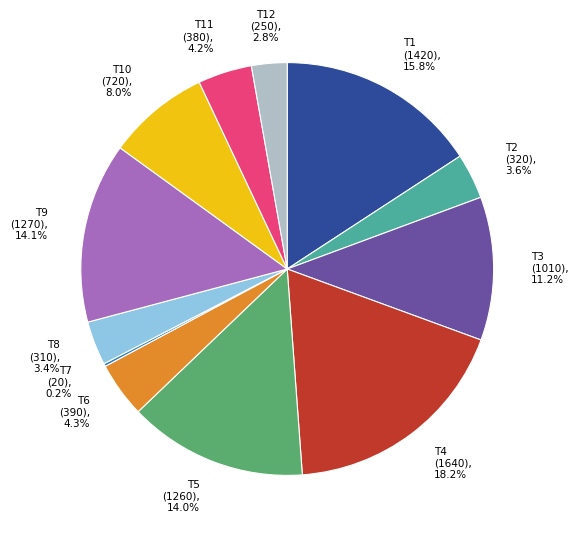

Is there any slice that represents more than half of the pie?

No